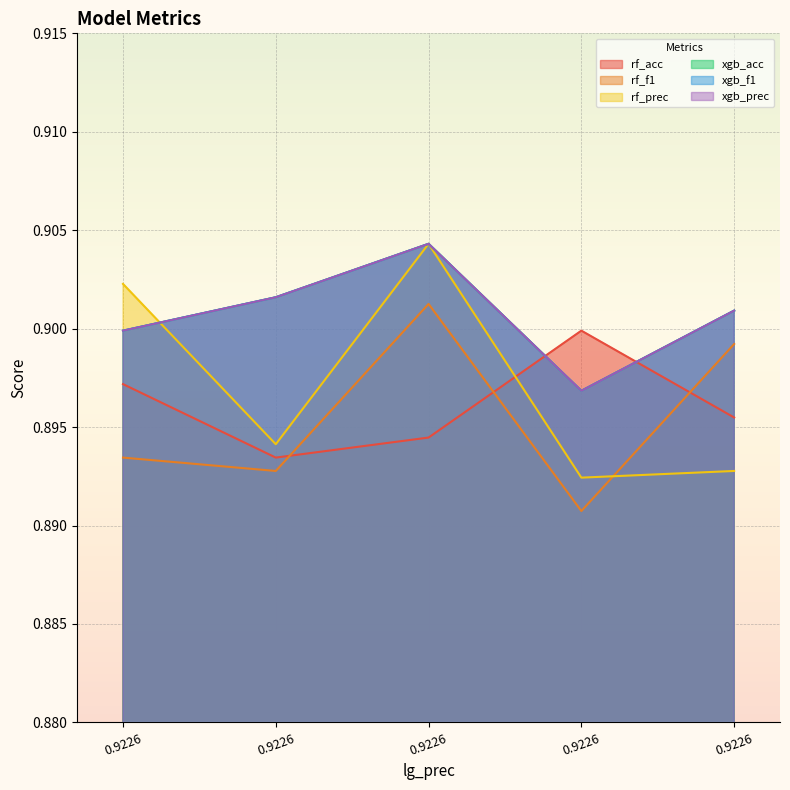

What is the value of the xgb_f1 point at the 2nd from the left?

0.9